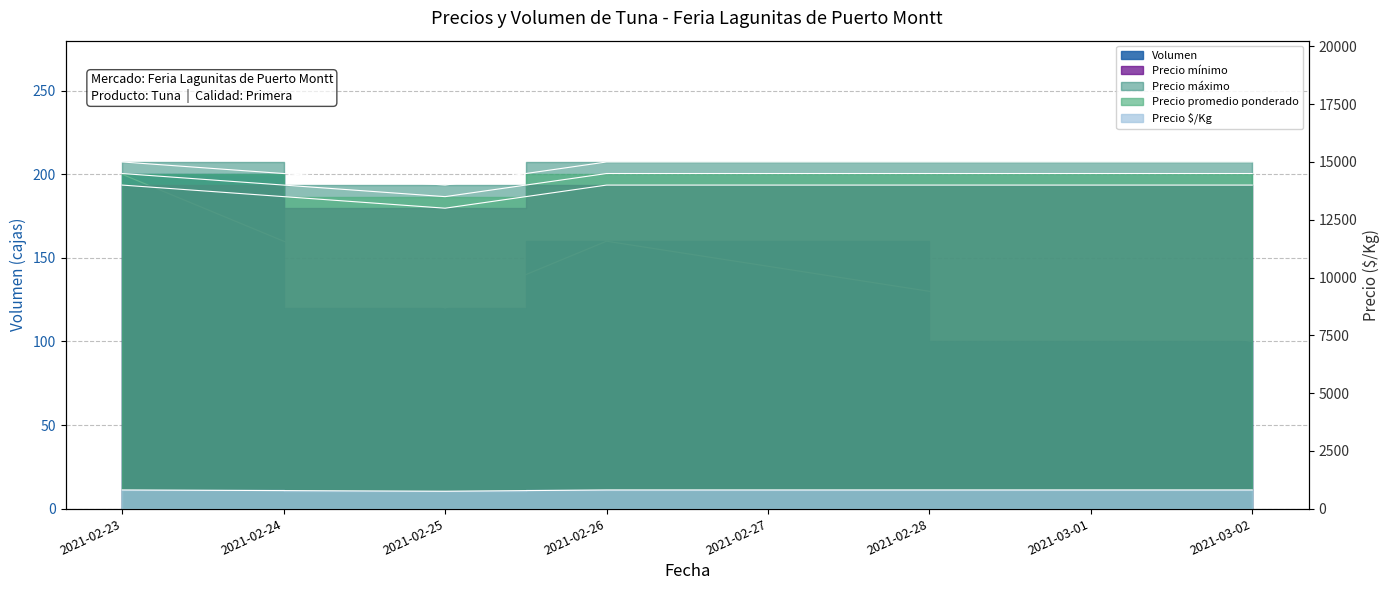

True or false: Precio mínimo has a value of 21960 at 2021-02-26.

False